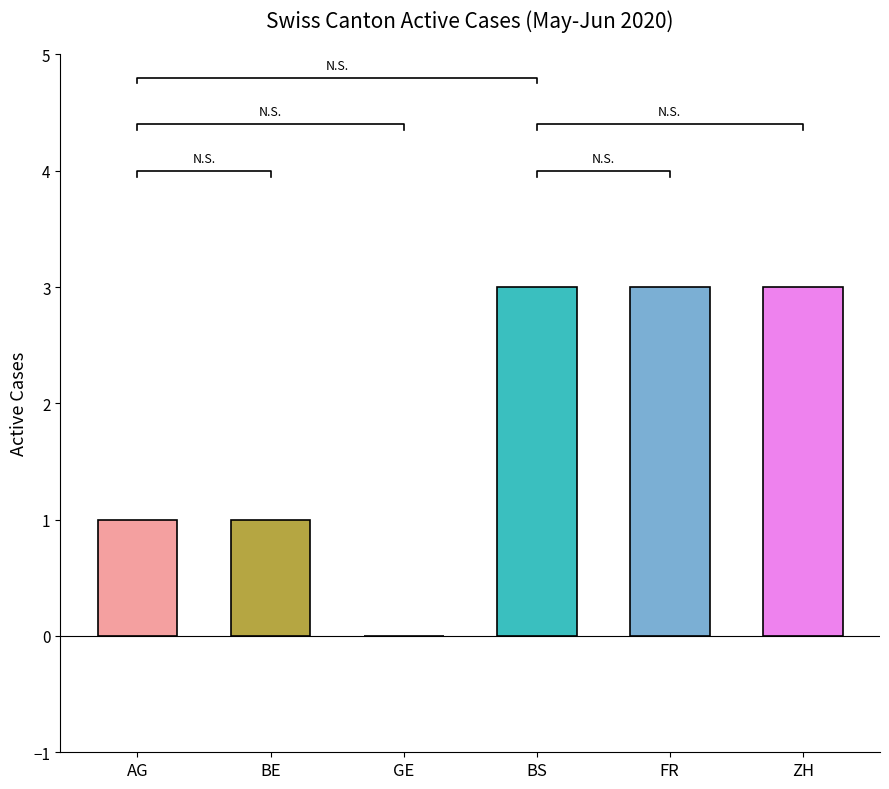

Does the chart contain stacked bars?

No